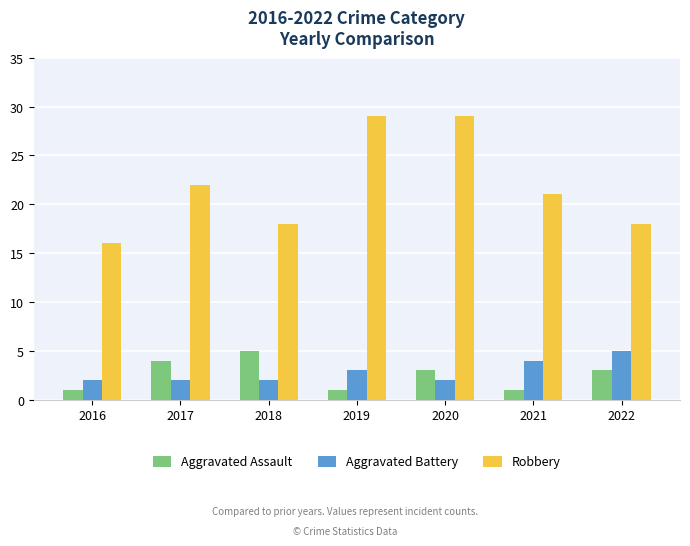

What is the spread (max minus min) of values at 2022?

15